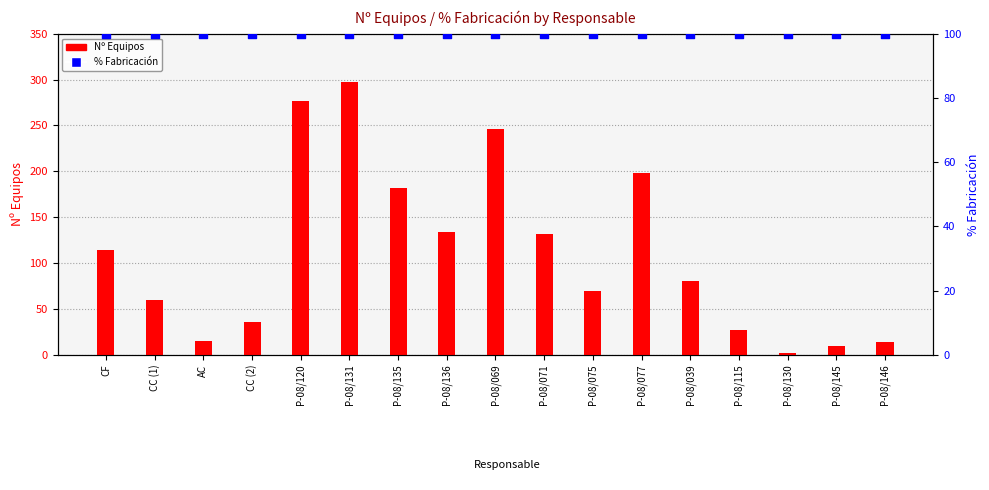

Which series has the largest Y range (max minus min)?

Nº Equipos